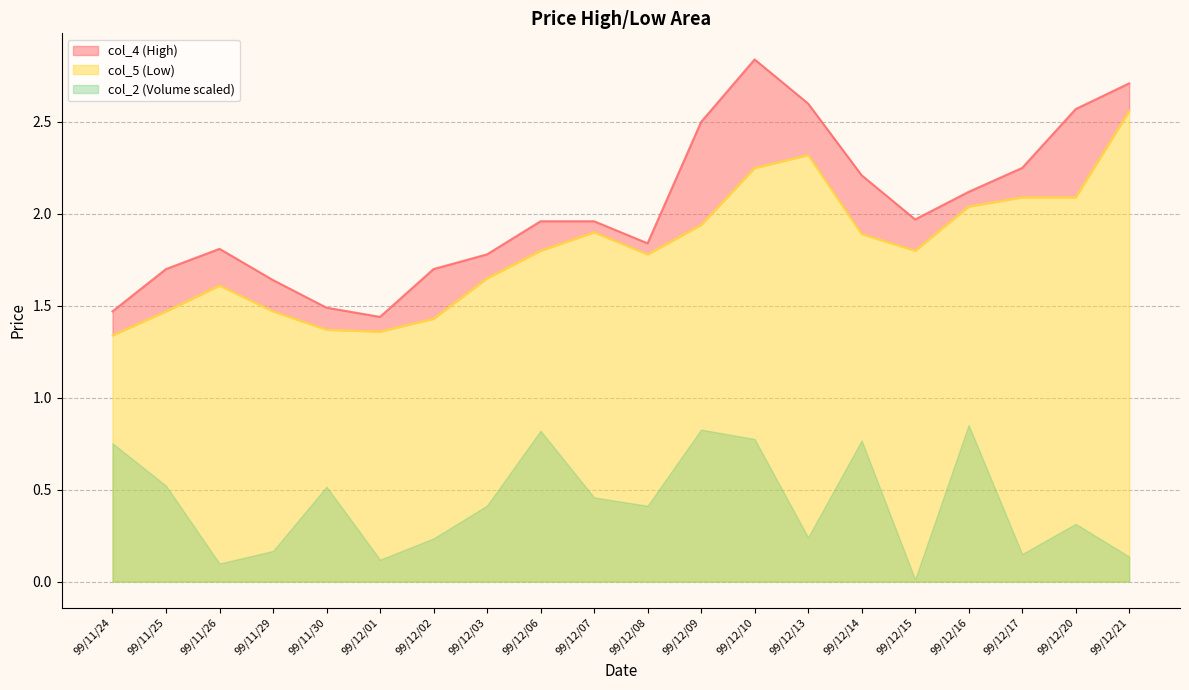

In col_4, how many points are lower than both neighbors (excluding endpoints)?

3